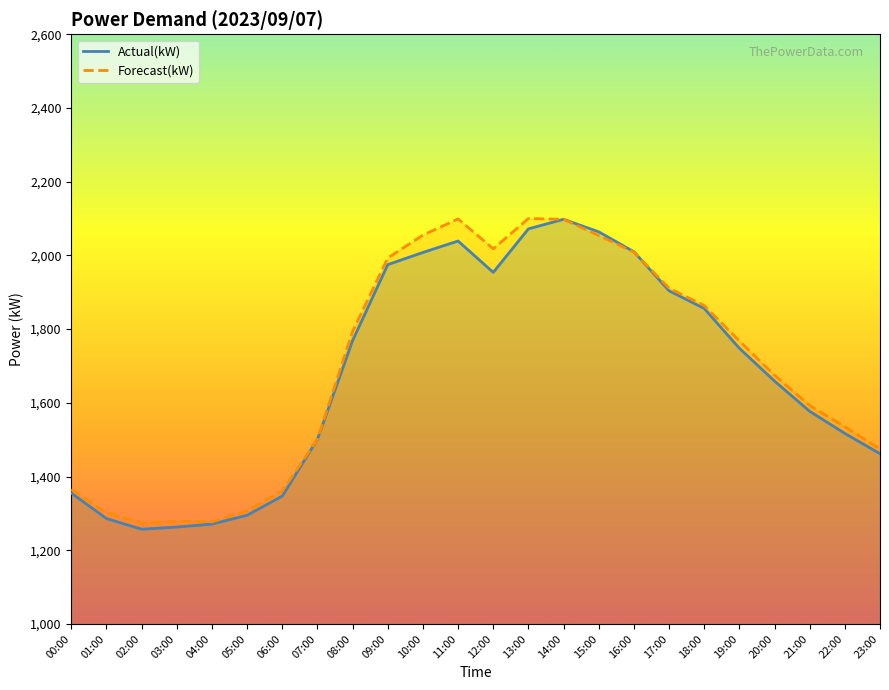

Is it true that Forecast(kW) equals 3215 at 10:00?

False